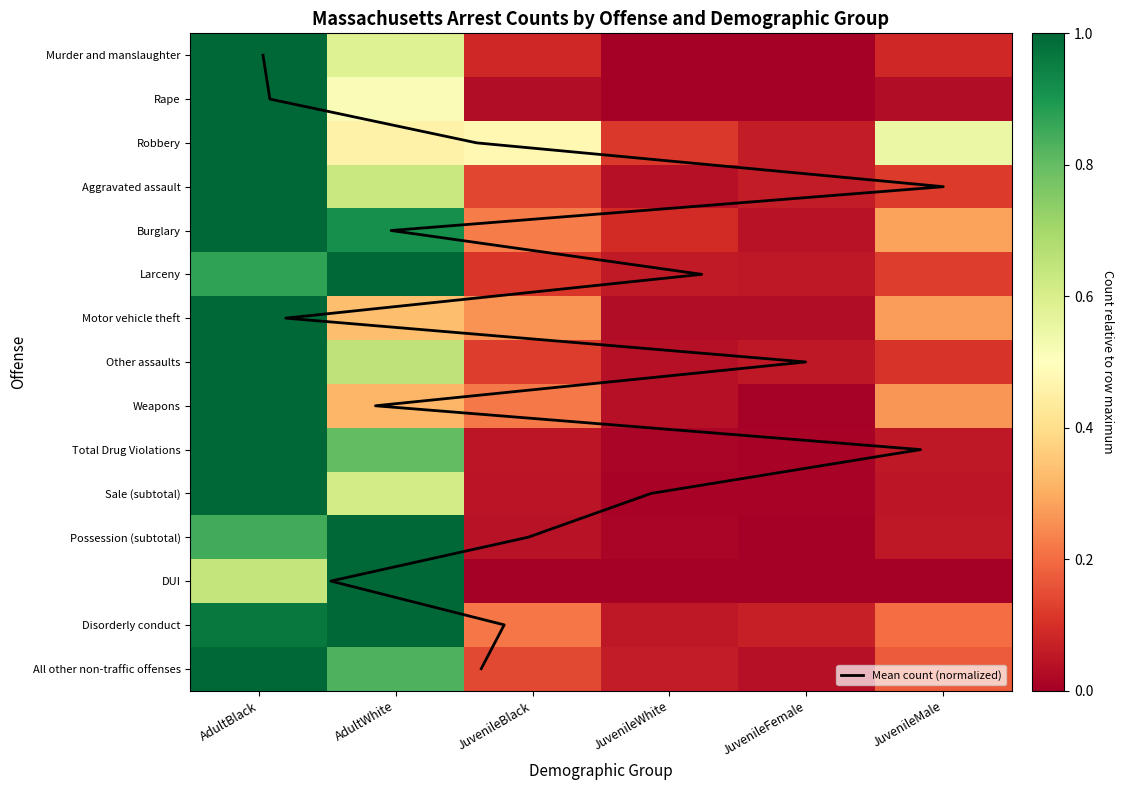

At JuvenileMale, list the series in order from smallest to largest.

DUI, Rape, Sale (subtotal), Possession (subtotal), Total Drug Violations, Murder and manslaughter, Other assaults, Aggravated assault, Larceny, All other non-traffic offenses, Disorderly conduct, Weapons, Motor vehicle theft, Burglary, Robbery